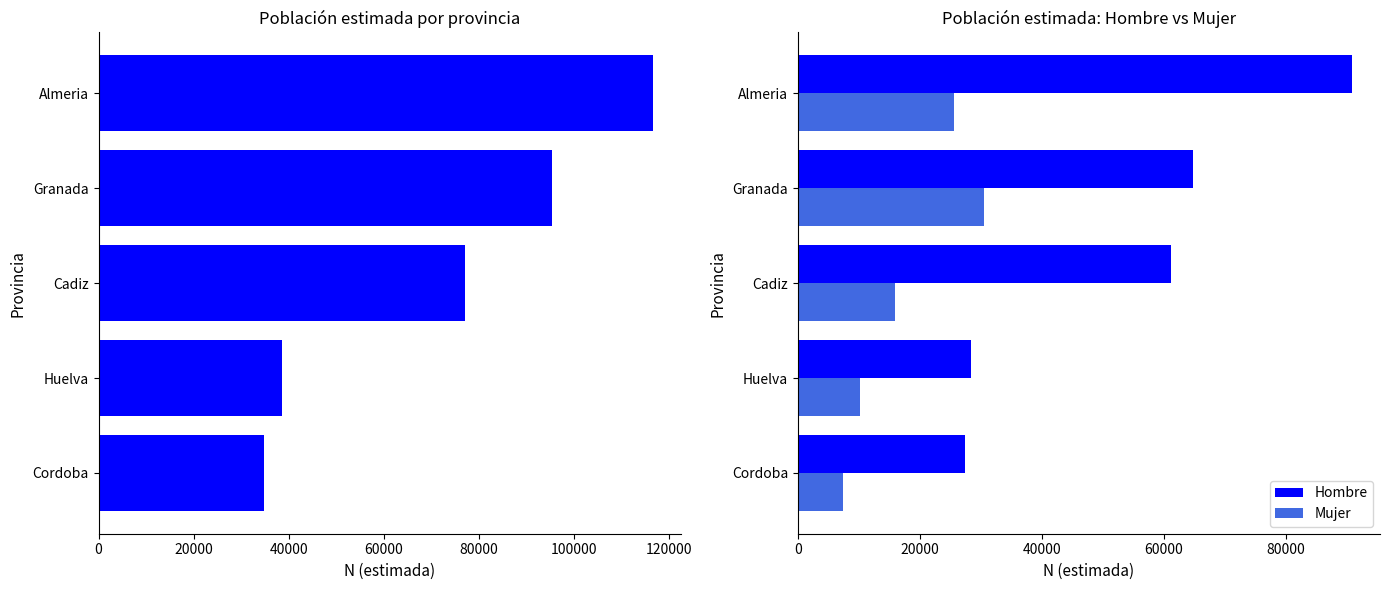

True or false: Mujer has a value of 47837 at Granada.

False